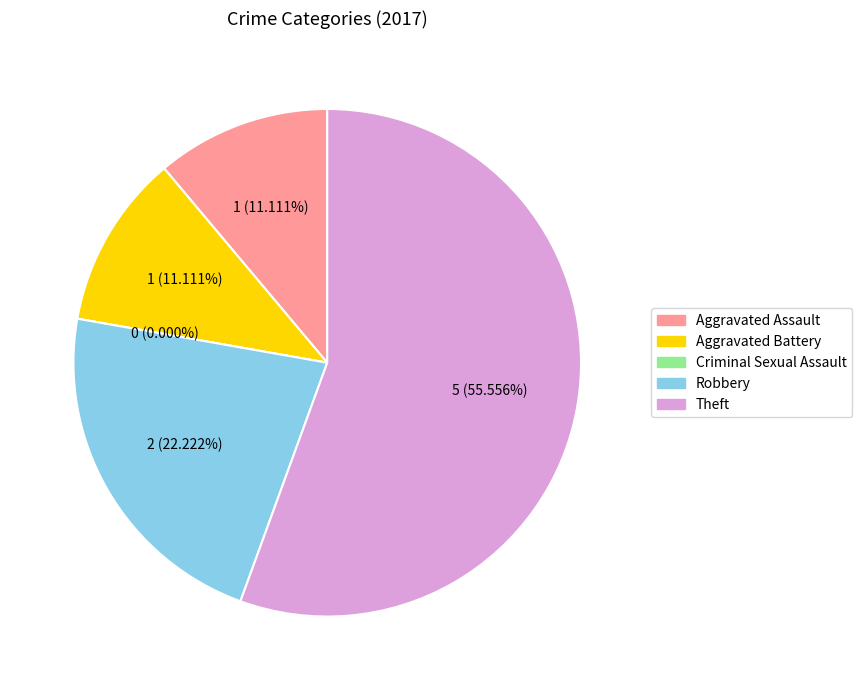

Which slice is the smallest?

Criminal Sexual Assault